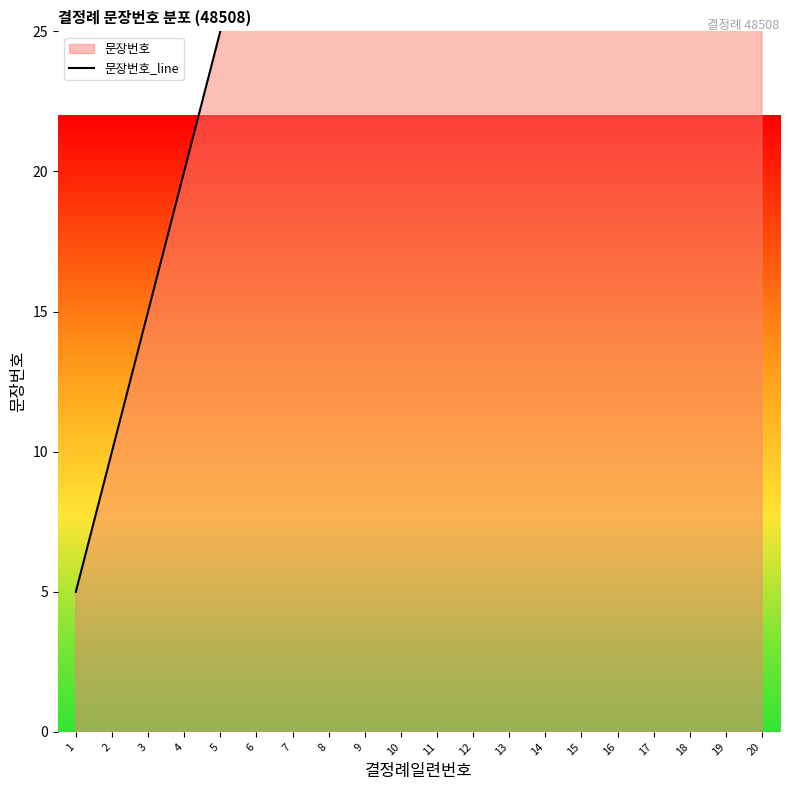

List the labels in order of value, largest first.

20, 19, 18, 17, 16, 15, 14, 13, 12, 11, 10, 9, 8, 7, 6, 5, 4, 3, 2, 1